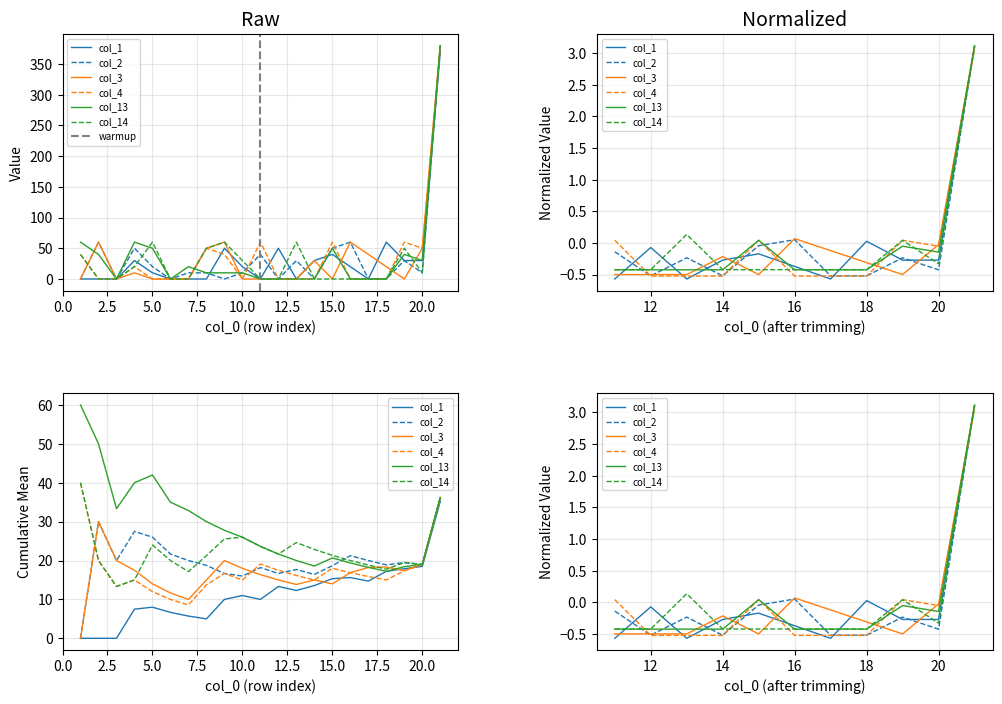

Rank the categories by 4 value from lowest to highest.

2, 3, 5, 6, 7, 10, 12, 13, 14, 16, 17, 18, 4, 1, 9, 8, 20, 11, 15, 19, 21